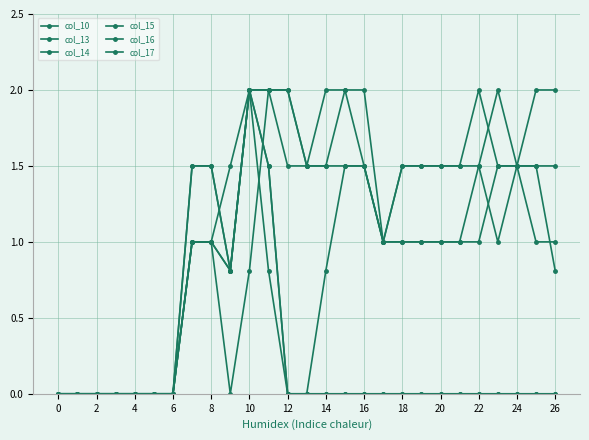

Does the chart have visible grid lines?

Yes